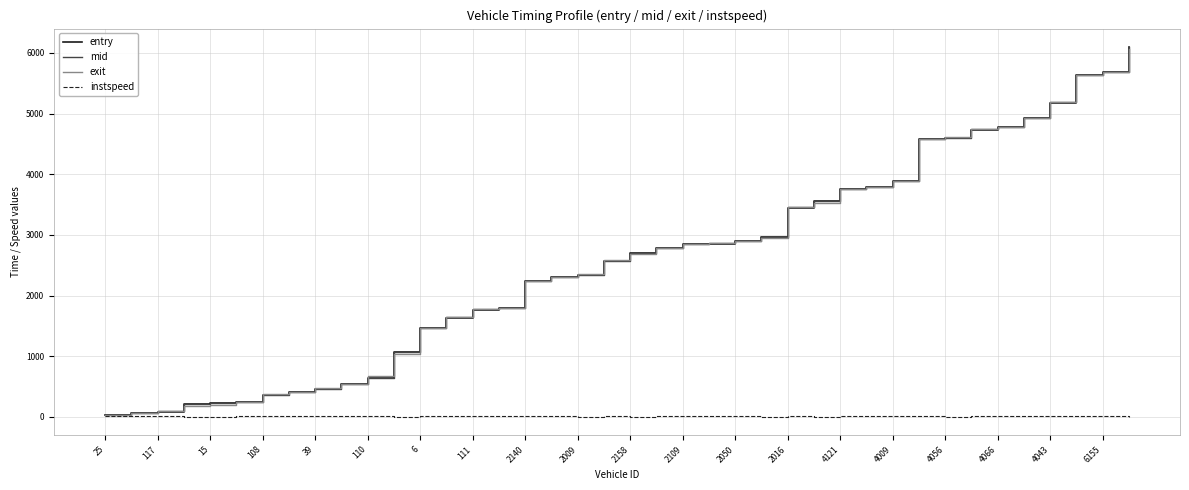

Which series ends up on top after the final intersection of exit and entry?

entry